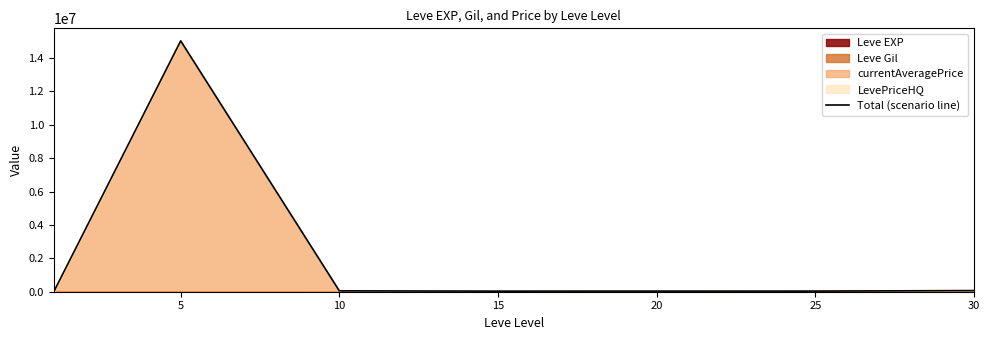

Reading left to right, what are all the values shown in this chart?

892.8	15018739.0	51287.0	35319.0	37890.0	36875.0	68193.0